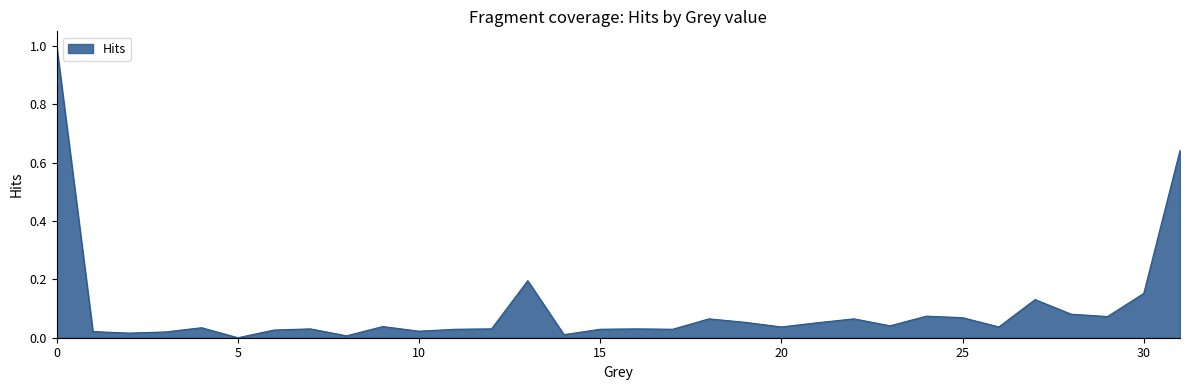

What is the greatest value displayed?

1.0